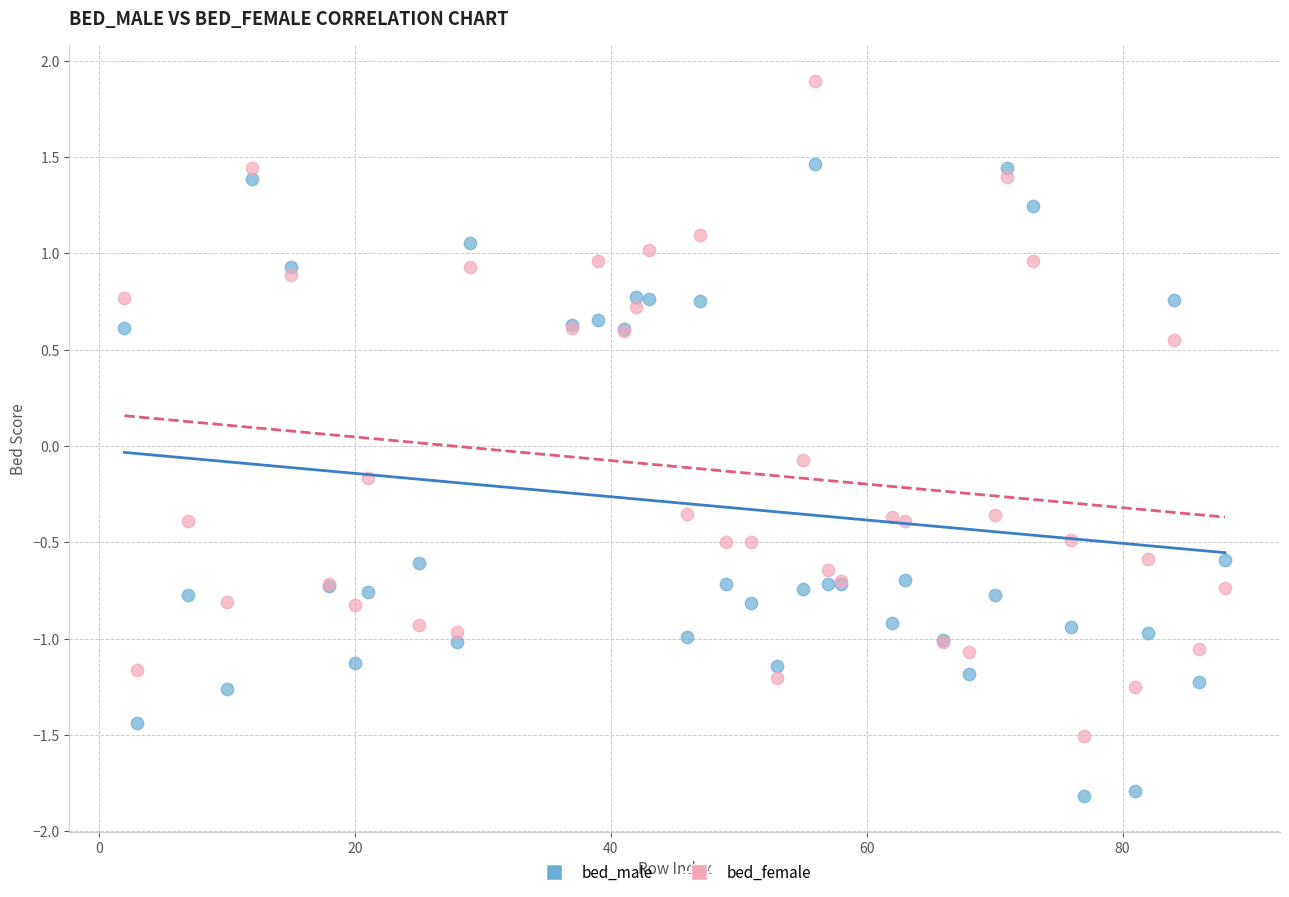

Which series contains the lowest Y value?

bed_male